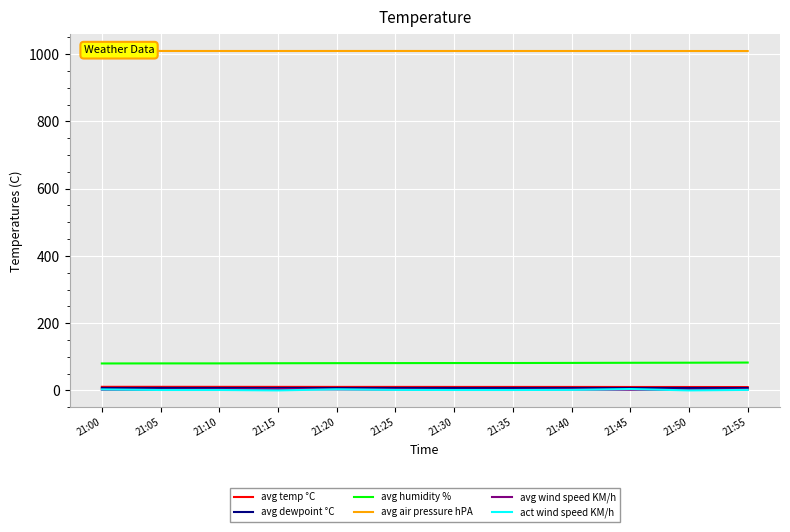

Is this an area chart (filled region under the line)?

No